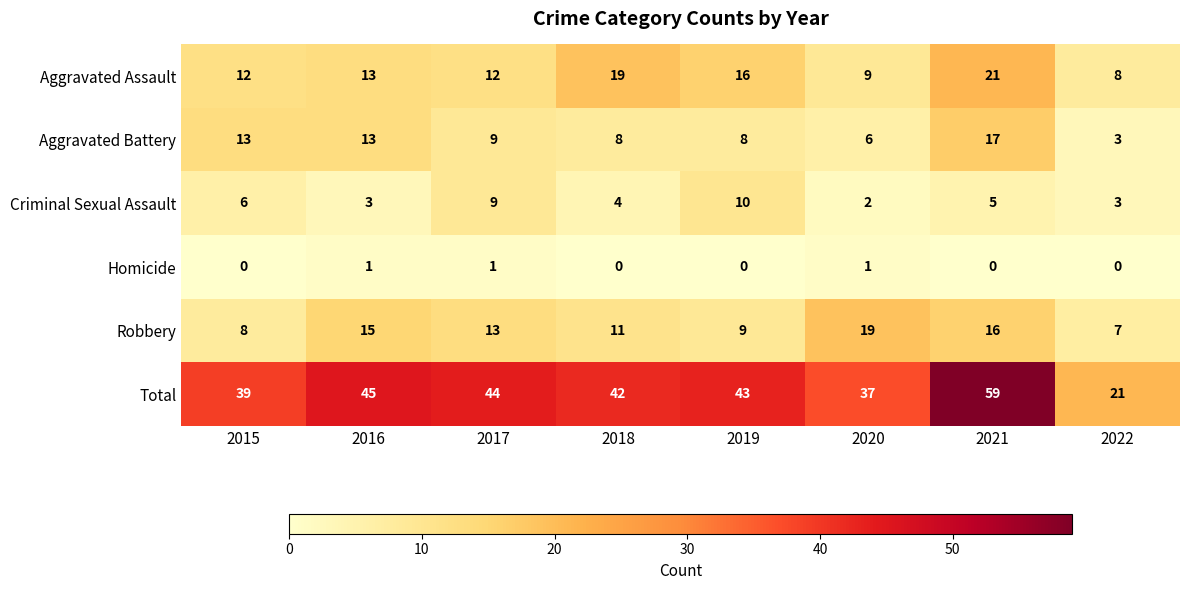

At how many categories does at least one series exceed 10?

8